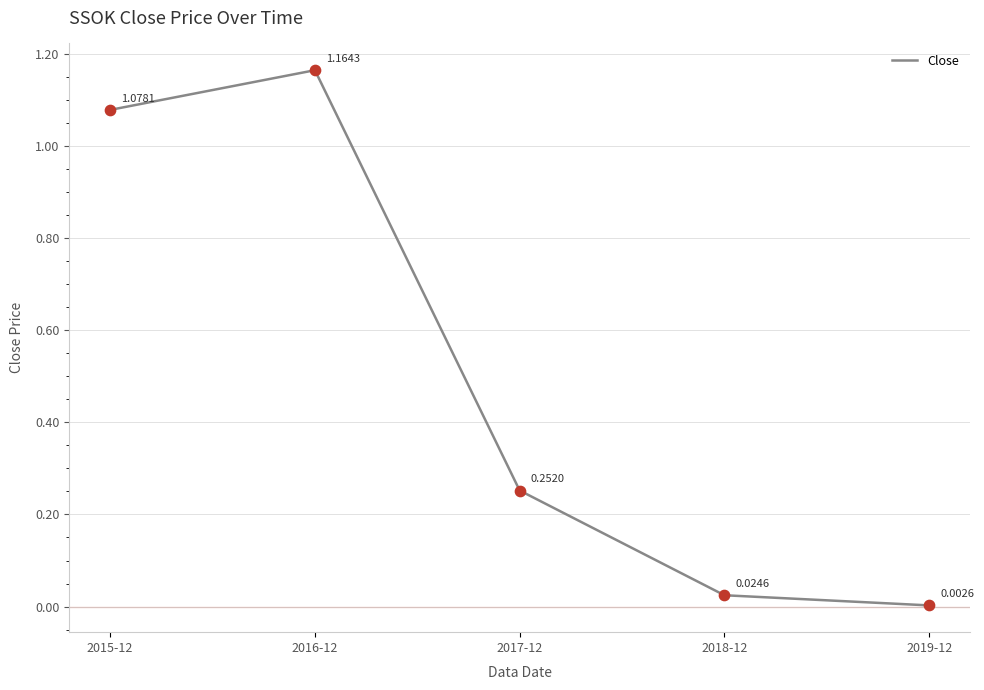

What is the ratio of the value at 2015-12 to the value at 2016-12?

0.9